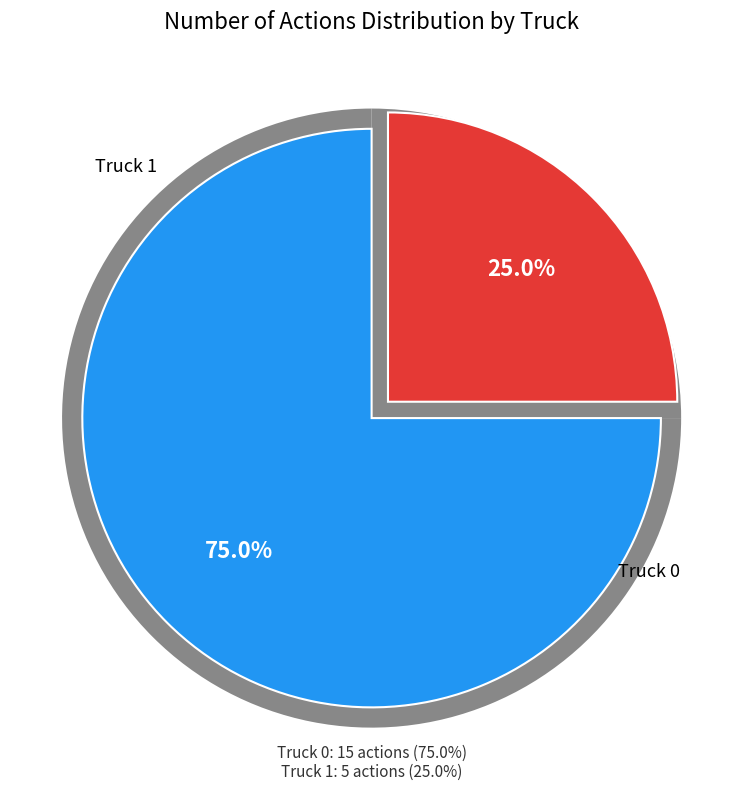

Which category has the biggest portion of the pie?

Truck 0